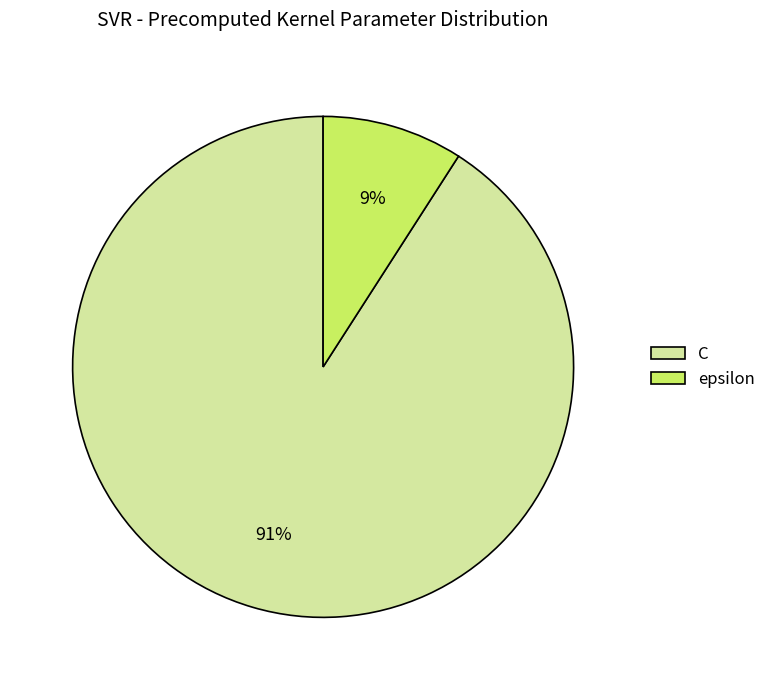

The epsilon slice represents 9% of the pie. True or false?

True